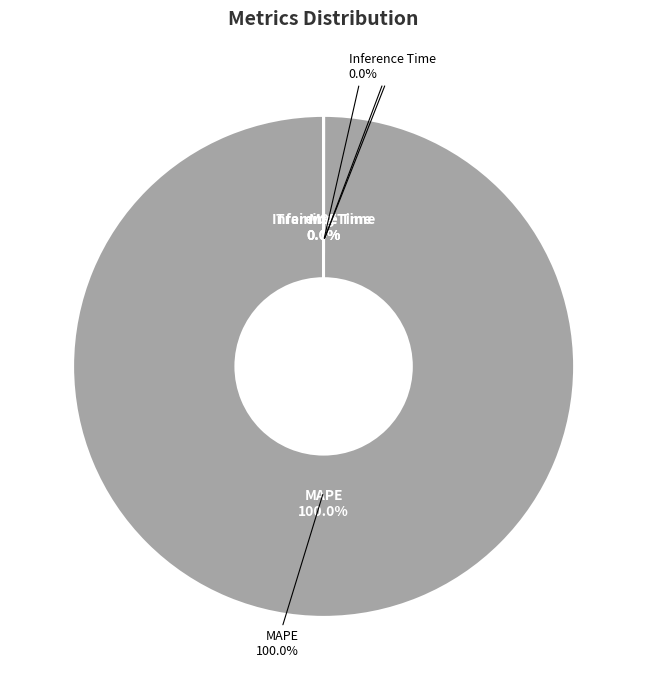

Is the sum of Inference Time and MSE greater than half?

No